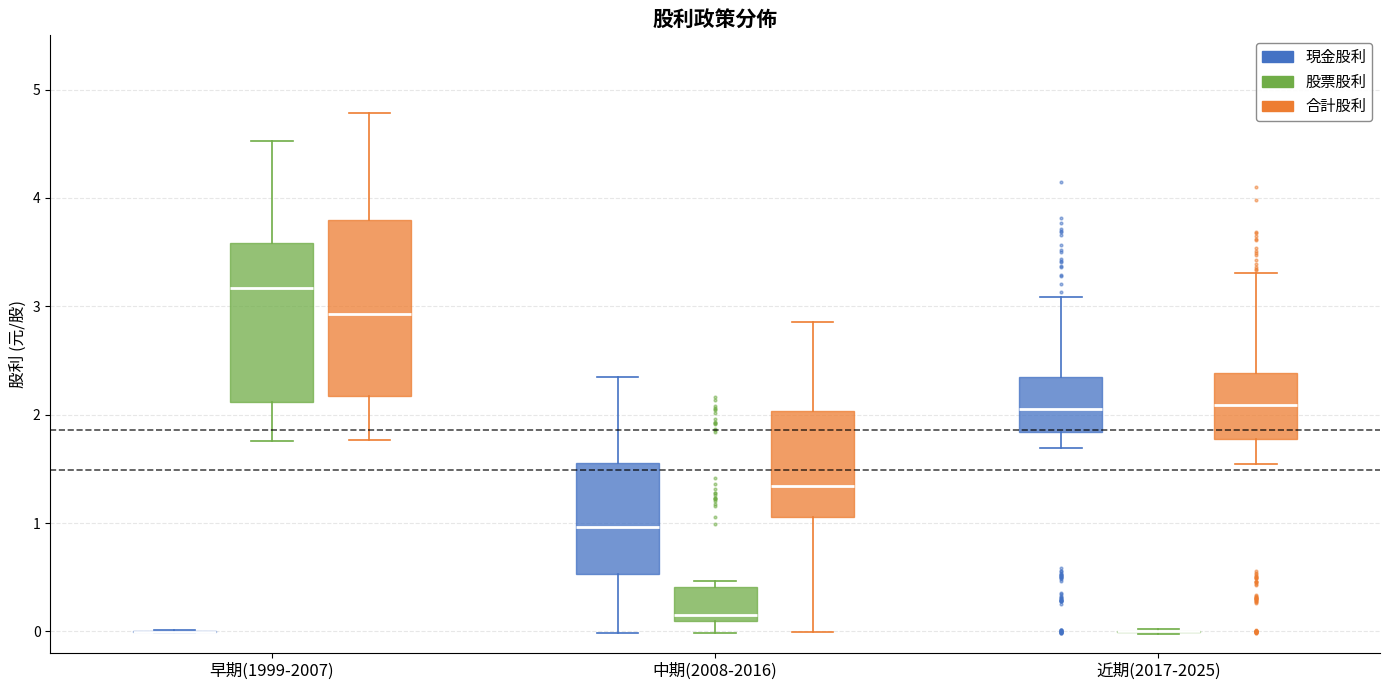

Which box is the tallest, from its lower edge to its upper edge?

早期(1999-2007) (合計股利)